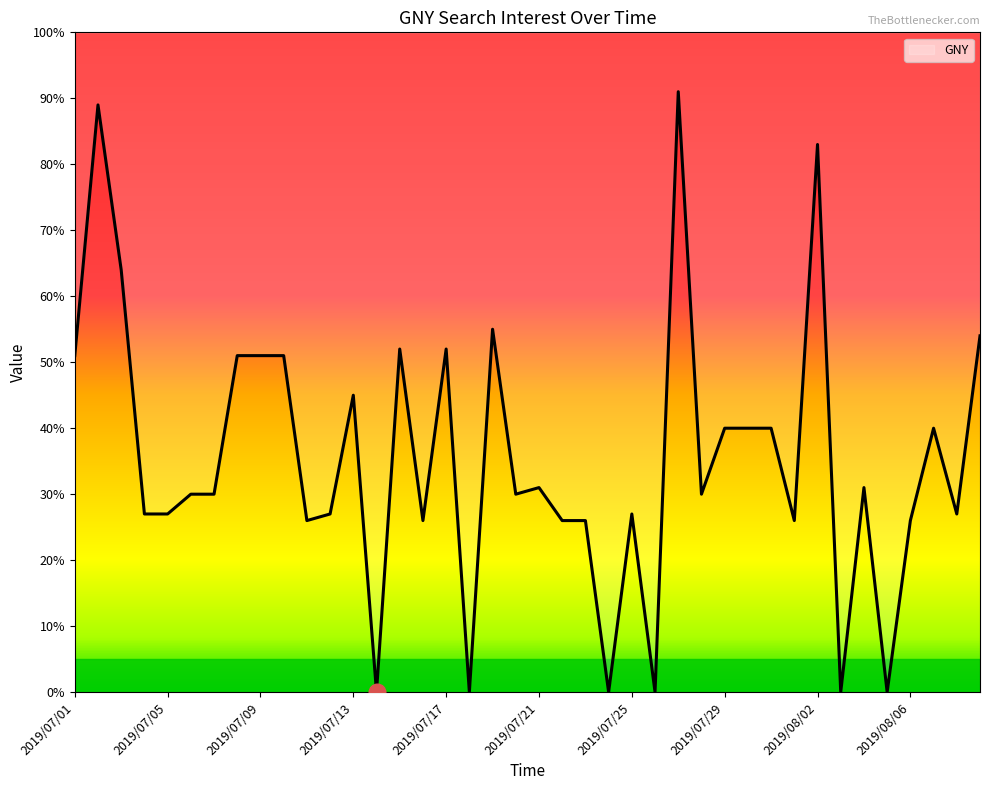

Count the number of data series in this chart.

1